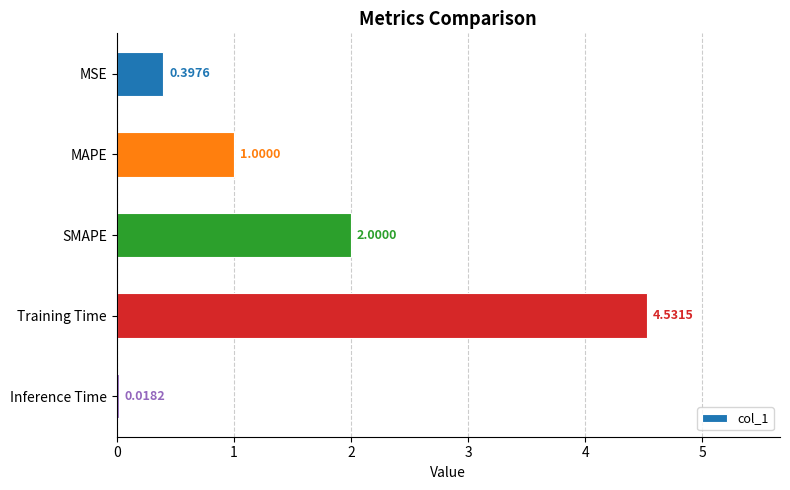

Which category has the highest value across all series?

Training Time